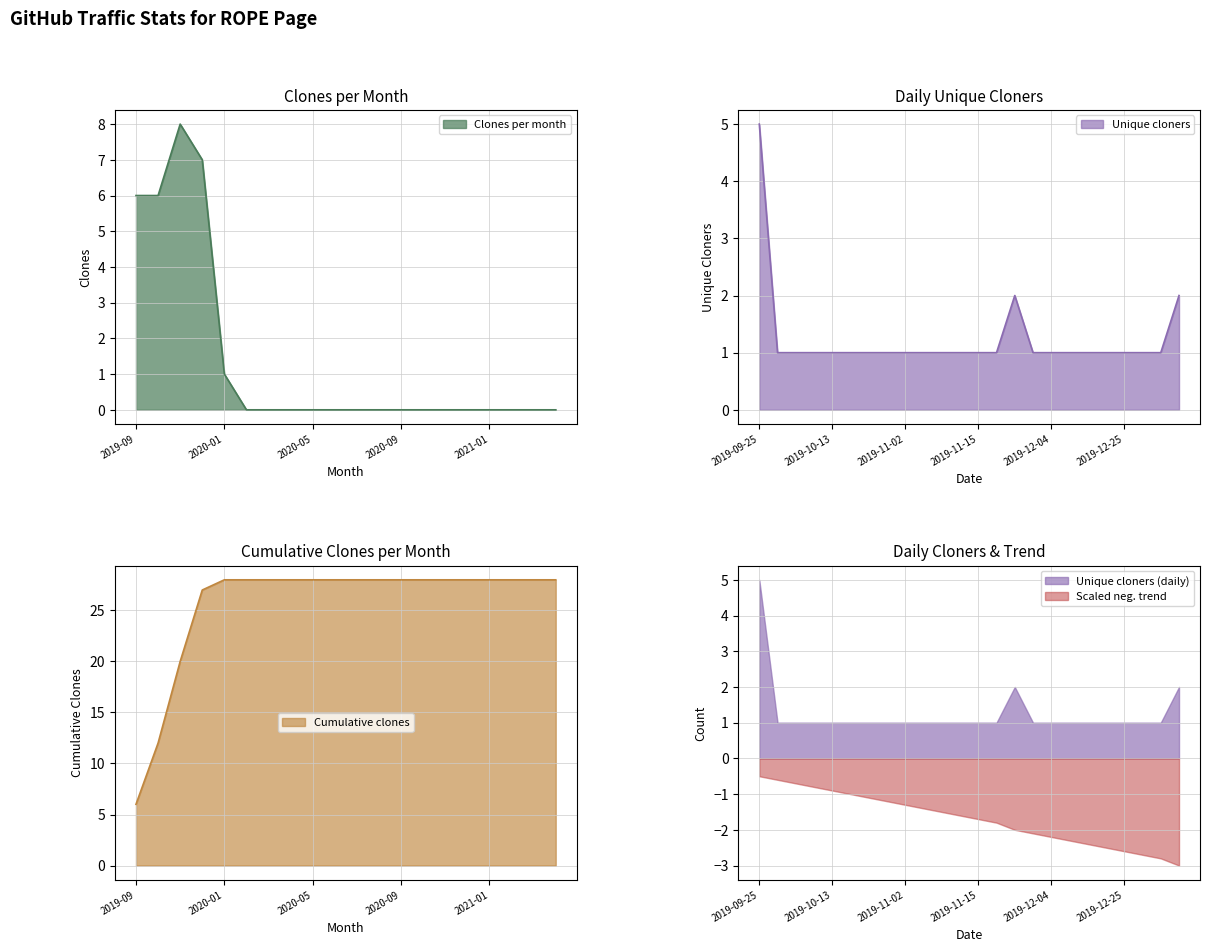

What is the label of the 8th point from the left?

2020-04